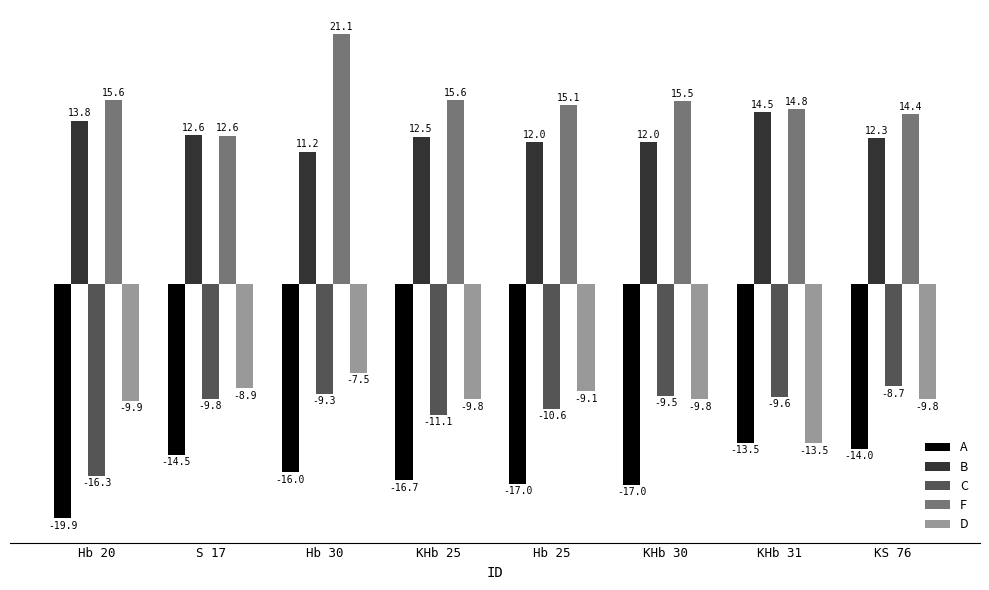

Between Hb 20 and KS 76, which series saw the biggest shift?

C